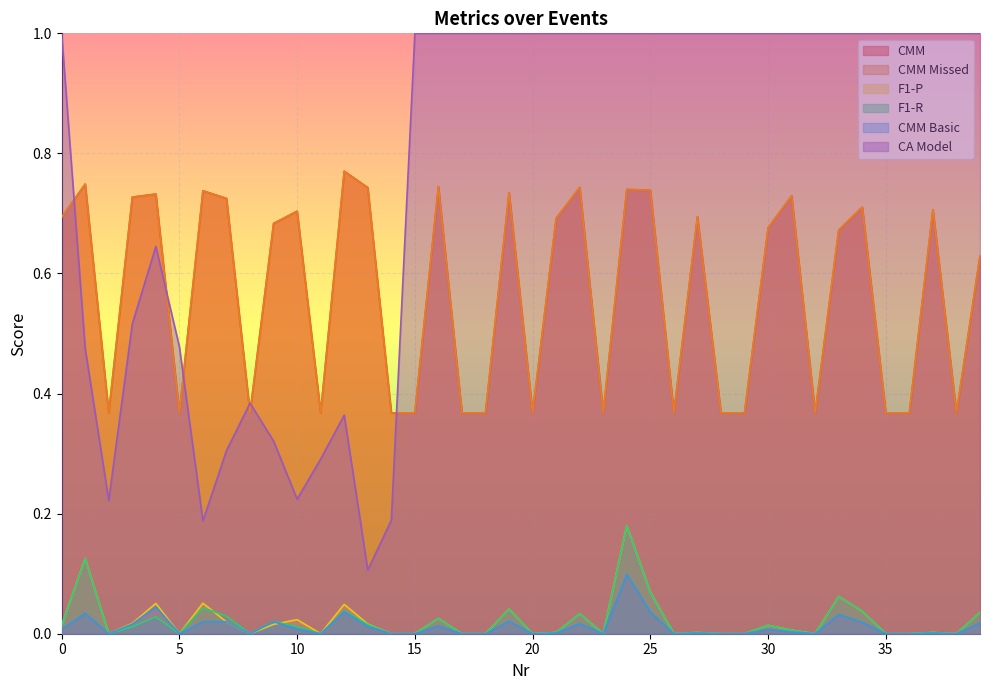

The value of CA Model at 39 is 0.3. True or false?

False